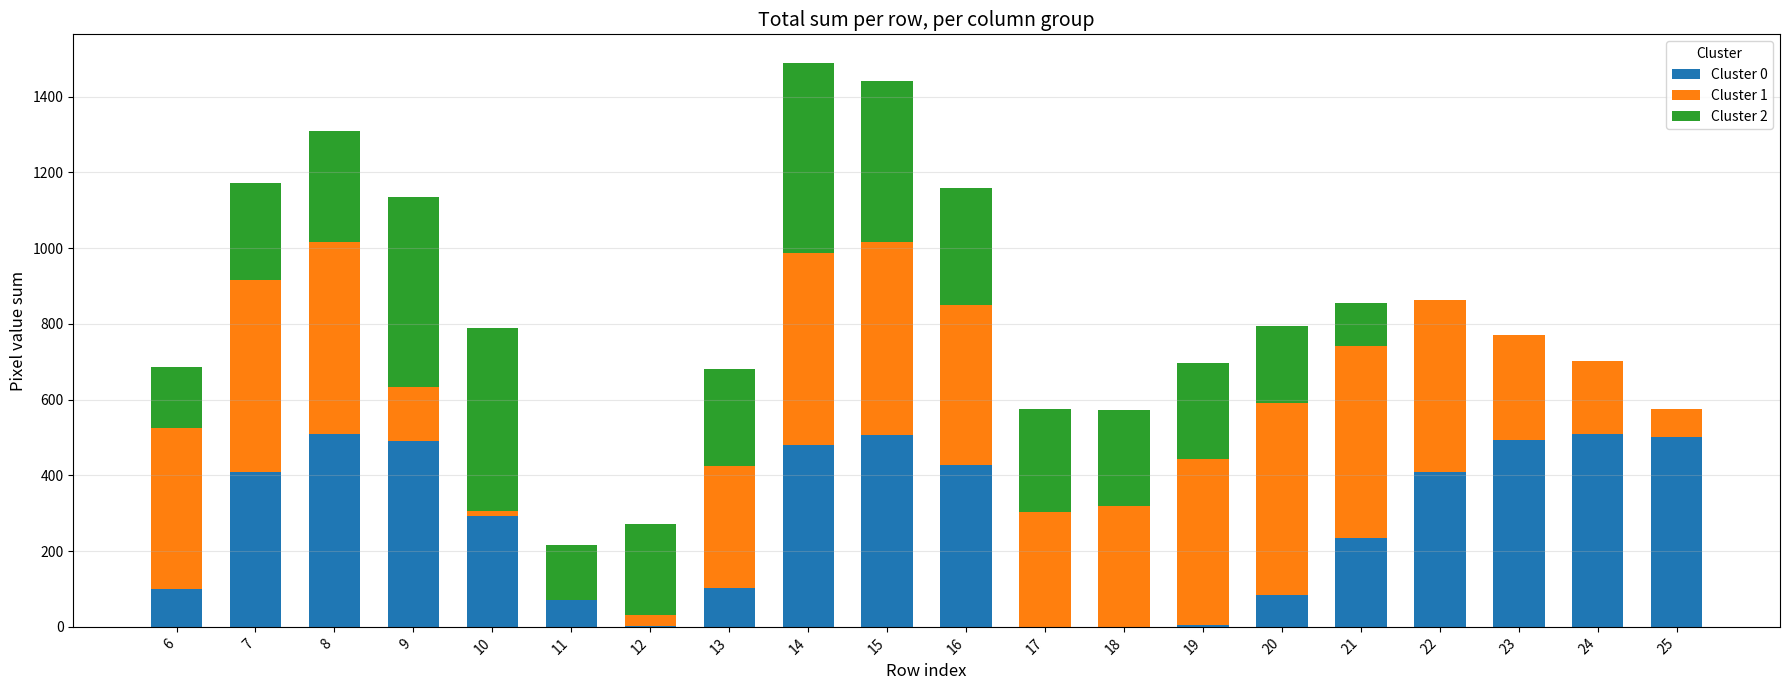

What value does the Cluster 2 series have at 19, to the nearest 100?

300